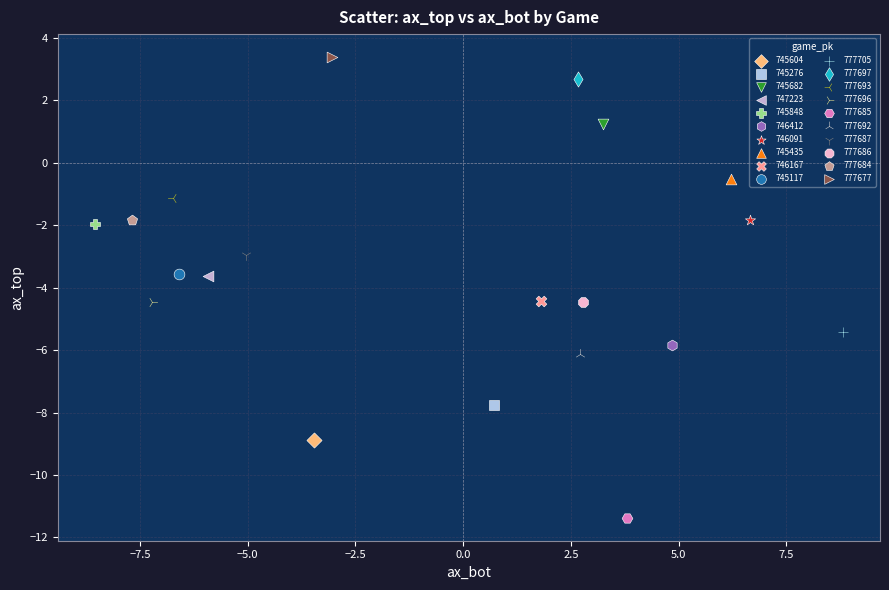

What are all the series names shown in the legend?

745604, 745276, 745682, 747223, 745848, 746412, 746091, 745435, 746167, 745117, 777705, 777697, 777693, 777696, 777685, 777692, 777687, 777686, 777684, 777677